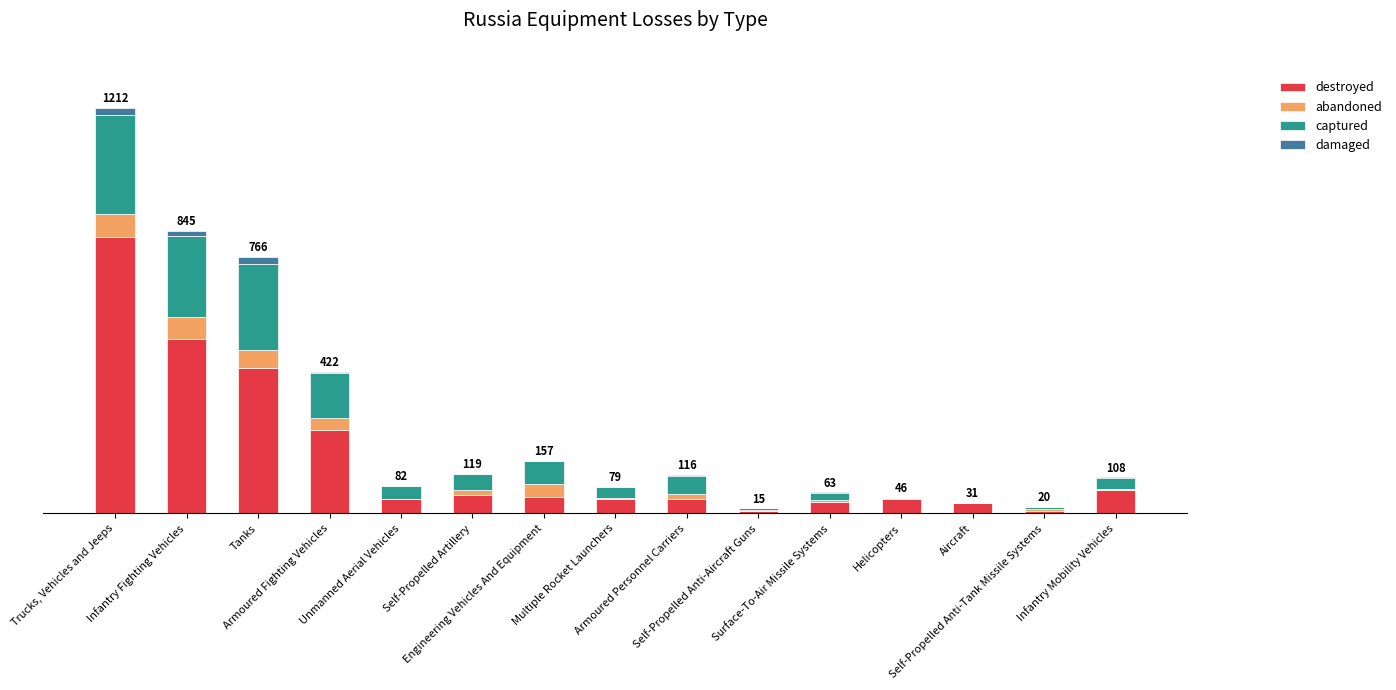

What are all the series names shown in the legend?

destroyed, abandoned, captured, damaged